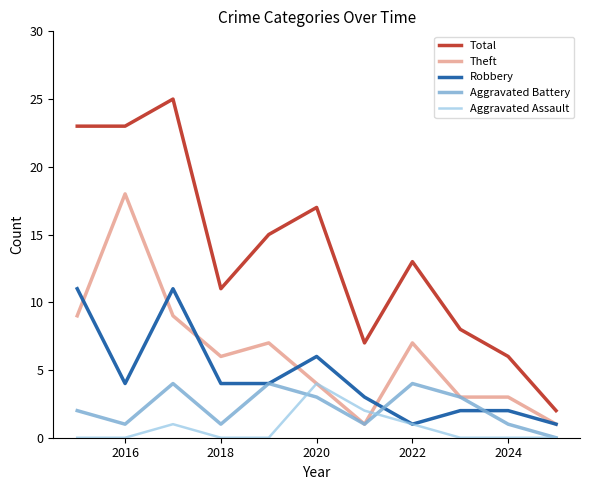

Which series has the widest spread of values?

Total